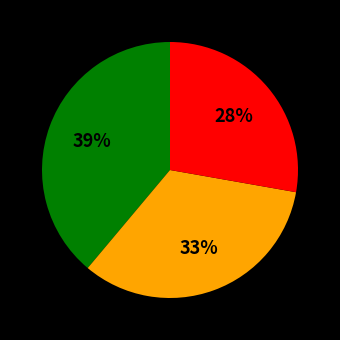

Is there a majority slice in this chart?

No